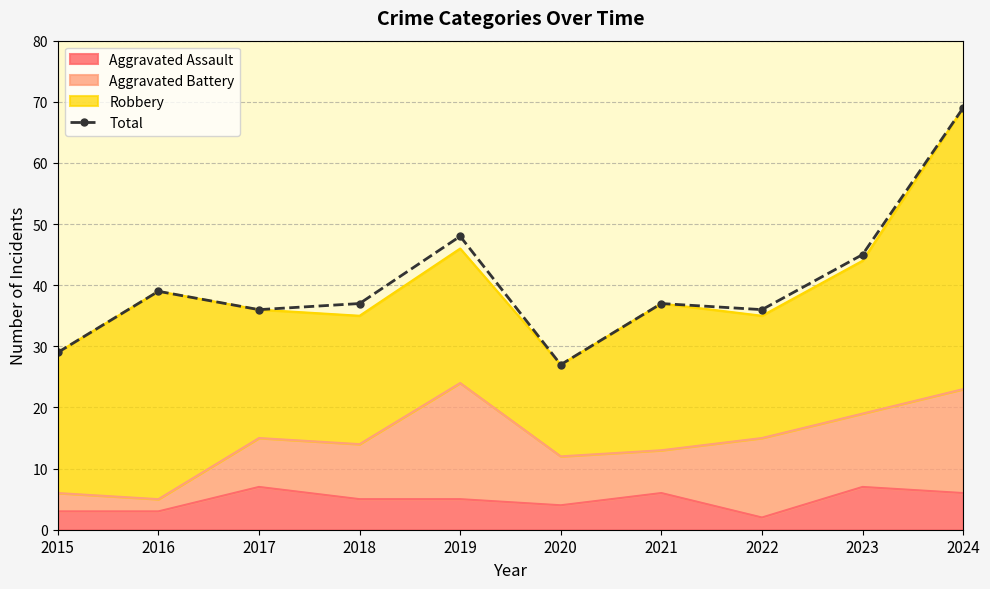

What is the greatest value displayed?

69